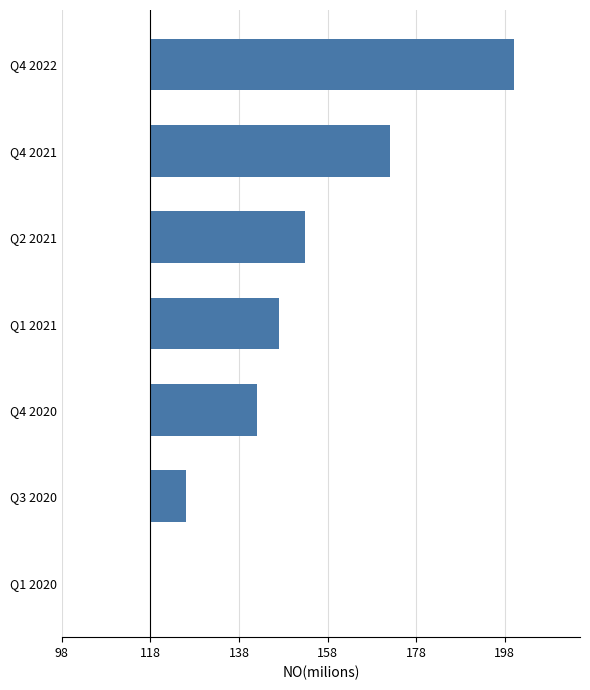

Are the bars horizontal?

Yes